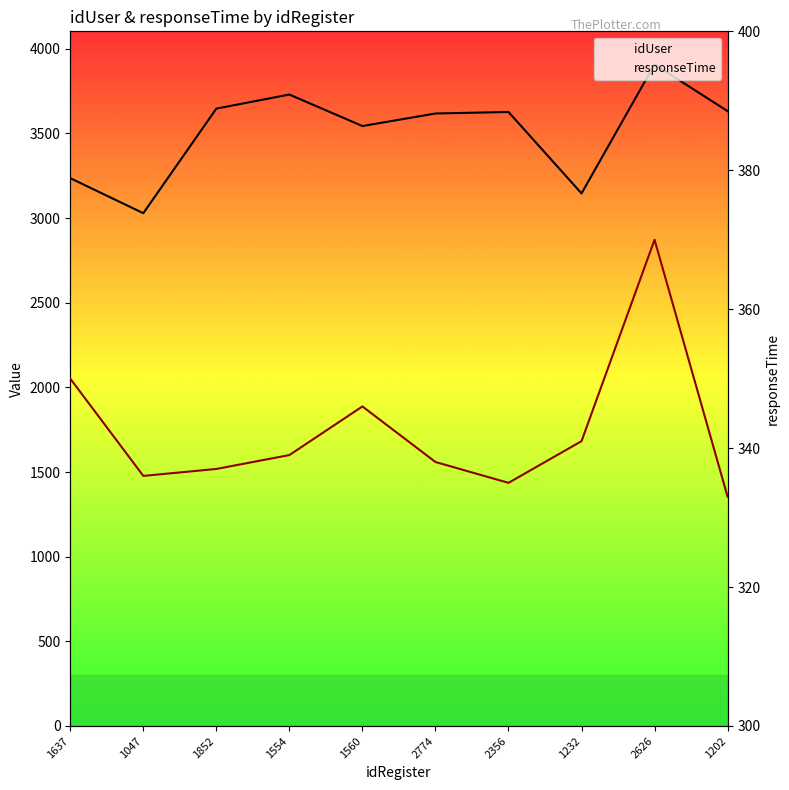

True or false: responseTime and idUser intersect in this chart.

False